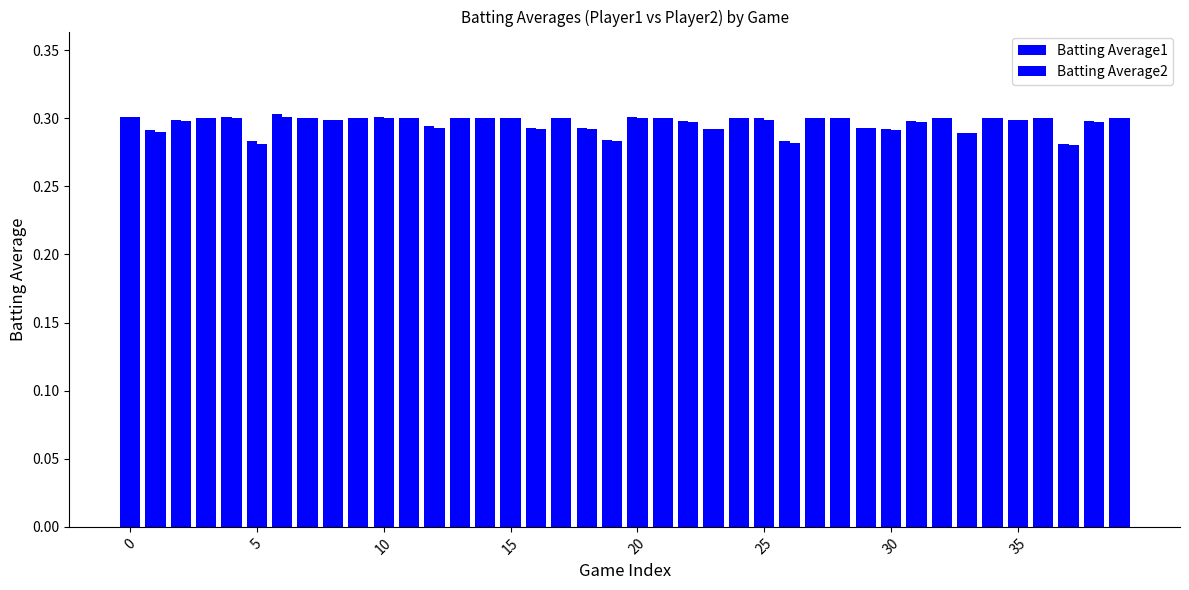

Does the chart contain any negative values?

No